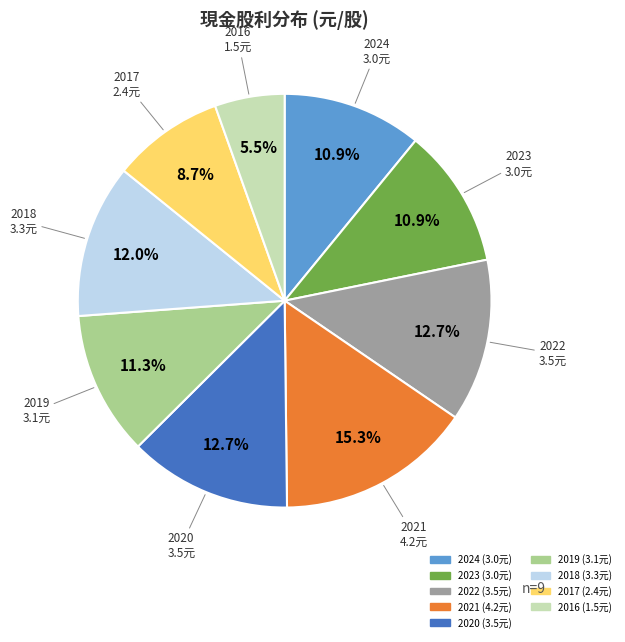

Do 2020 and 2017 together represent more than half of the pie?

No